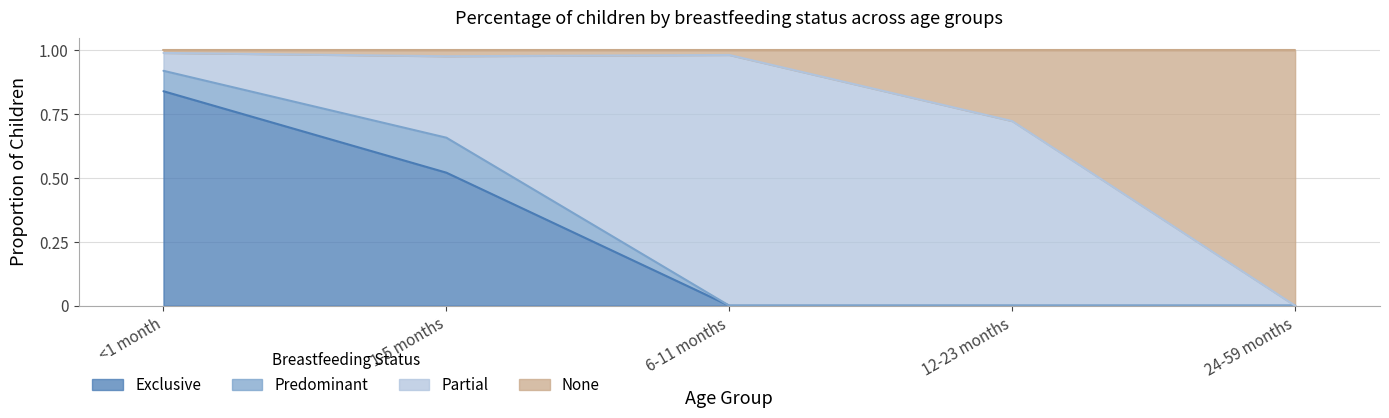

At which label does Exclusive reach its peak?

<1 month